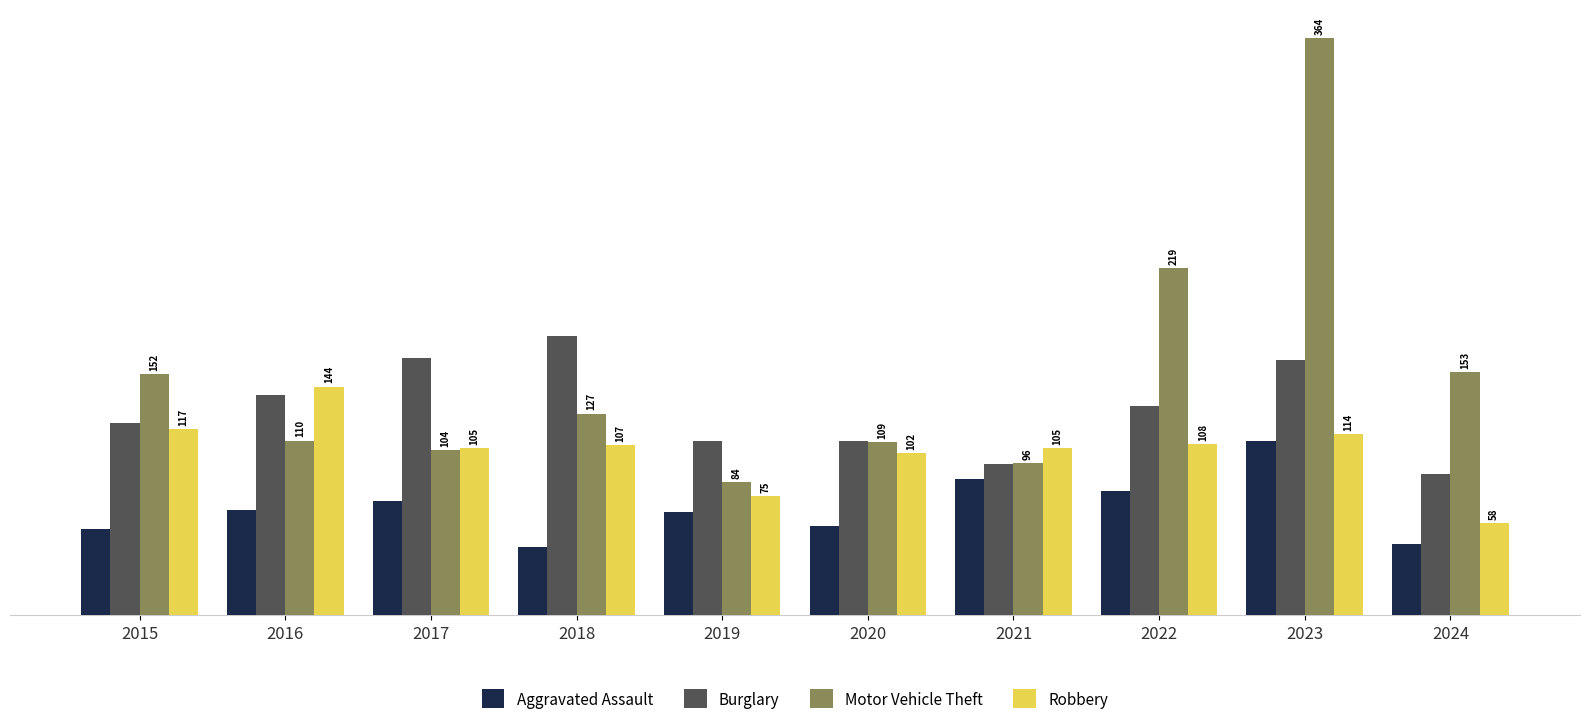

Reading left to right, list all the values displayed in this chart.

Aggravated Assault: 2015=54	2016=66	2017=72	2018=43	2019=65	2020=56	2021=86	2022=78	2023=110	2024=45
Burglary: 2015=121	2016=139	2017=162	2018=176	2019=110	2020=110	2021=95	2022=132	2023=161	2024=89
Motor Vehicle Theft: 2015=152	2016=110	2017=104	2018=127	2019=84	2020=109	2021=96	2022=219	2023=364	2024=153
Robbery: 2015=117	2016=144	2017=105	2018=107	2019=75	2020=102	2021=105	2022=108	2023=114	2024=58